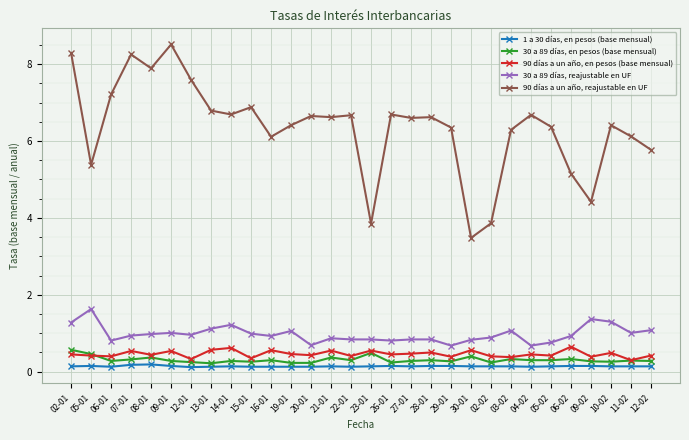

What is the label of the 28th point from the left?

10-02